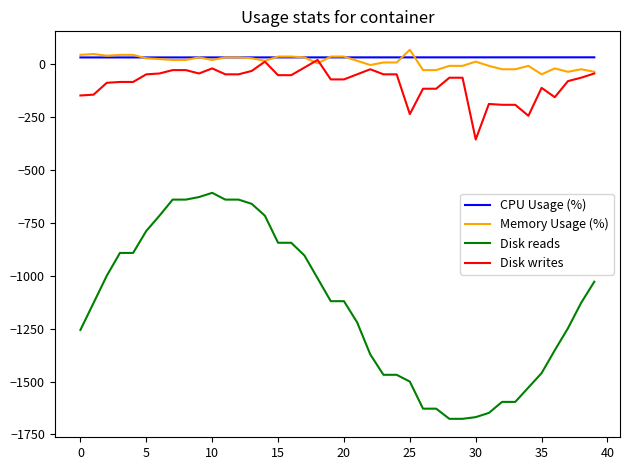

What is the smallest value displayed?

-1676.0